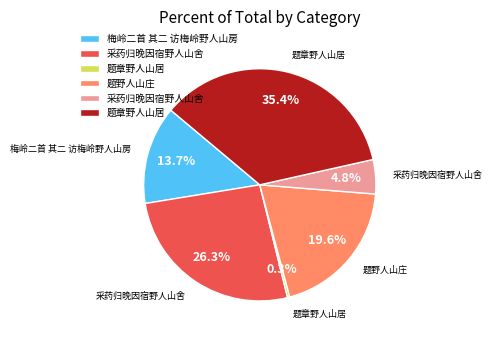

Is there any slice that represents more than half of the pie?

No